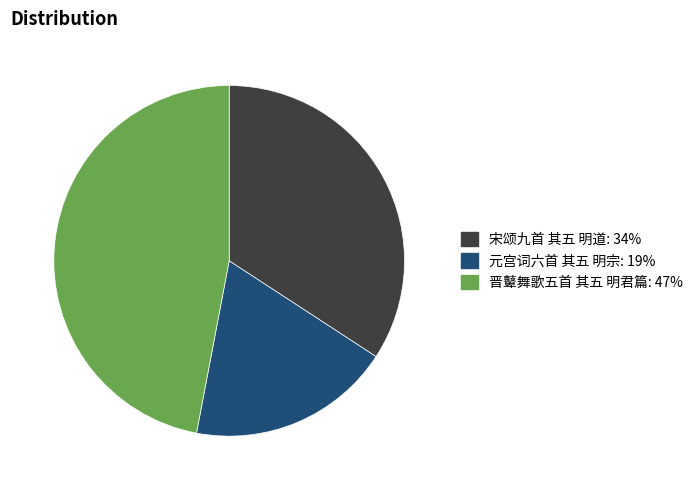

Approximately how many times larger is the value at 元宫词六首 其五 明宗 compared to 晋鼙舞歌五首 其五 明君篇?

0.4